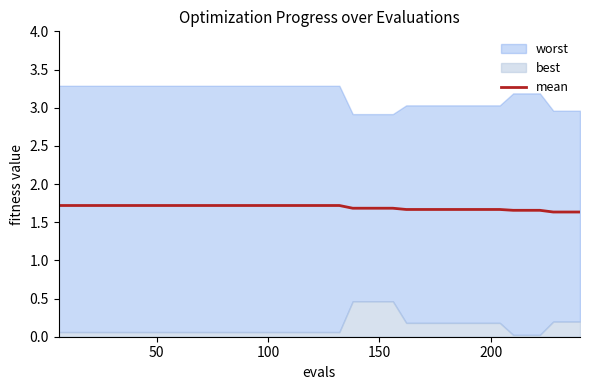

Reading left to right, extract all data points from this chart.

1.7	1.7	1.7	1.7	1.7	1.7	1.7	1.7	1.7	1.7	1.7	1.7	1.7	1.7	1.7	1.7	1.7	1.7	1.7	1.7	1.7	1.7	1.7	1.7	1.7	1.7	1.7	1.7	1.7	1.7	1.7	1.7	1.7	1.7	1.7	1.7	1.7	1.6	1.6	1.6